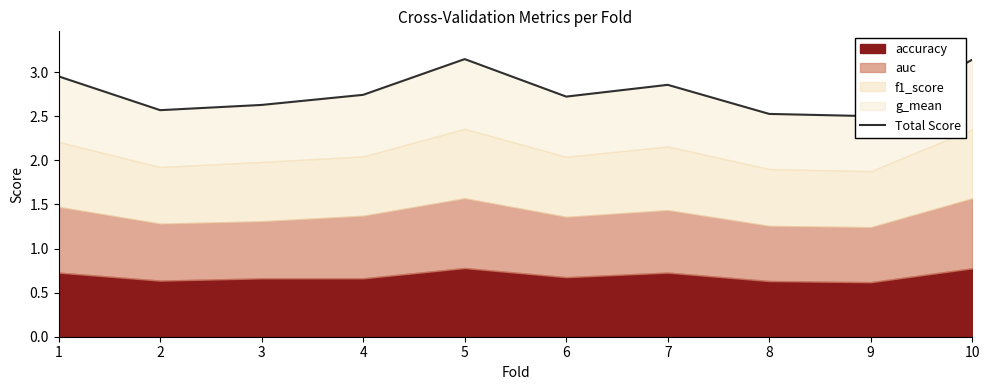

How many categories are shown in the chart?

10